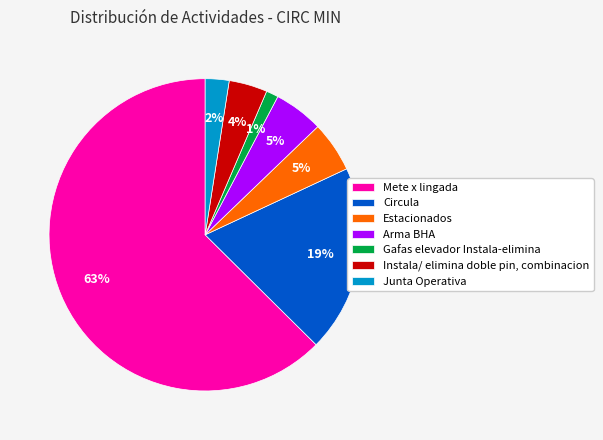

Combined, do Gafas elevador Instala-elimina and Instala/ elimina doble pin, combinacion account for over 50%?

No